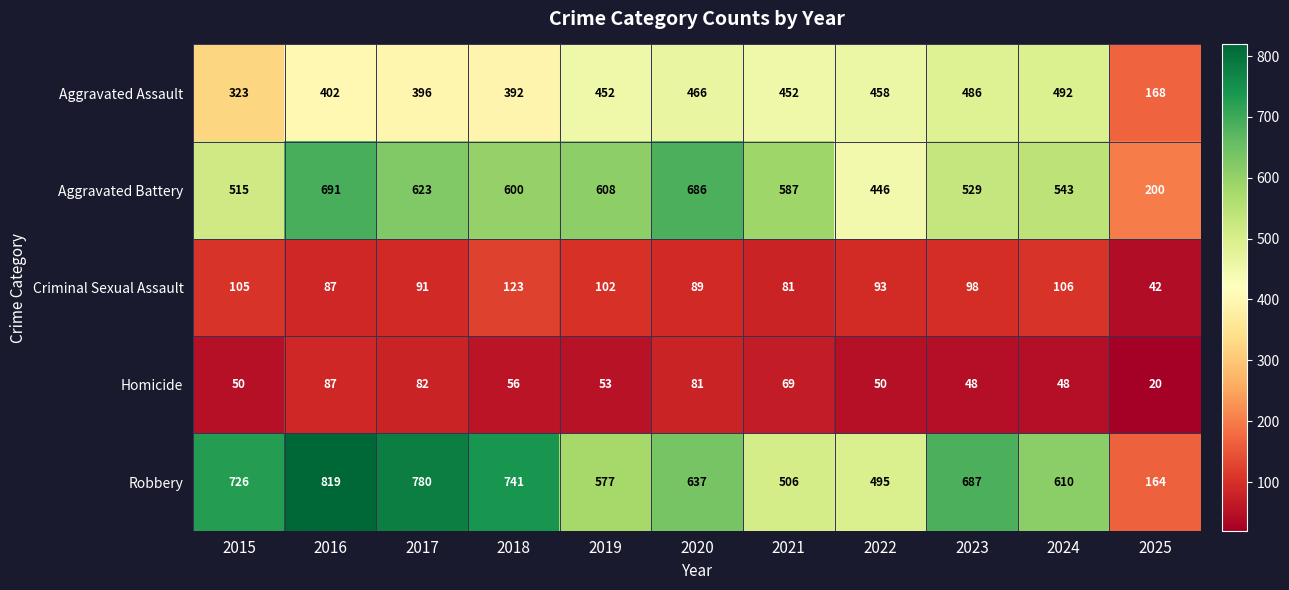

What is the difference between the maximum and second lowest values in the Homicide series?

39